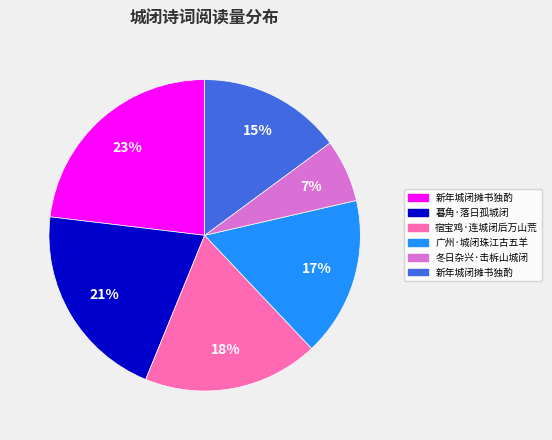

To the nearest percent, what is the average slice percentage?

17%